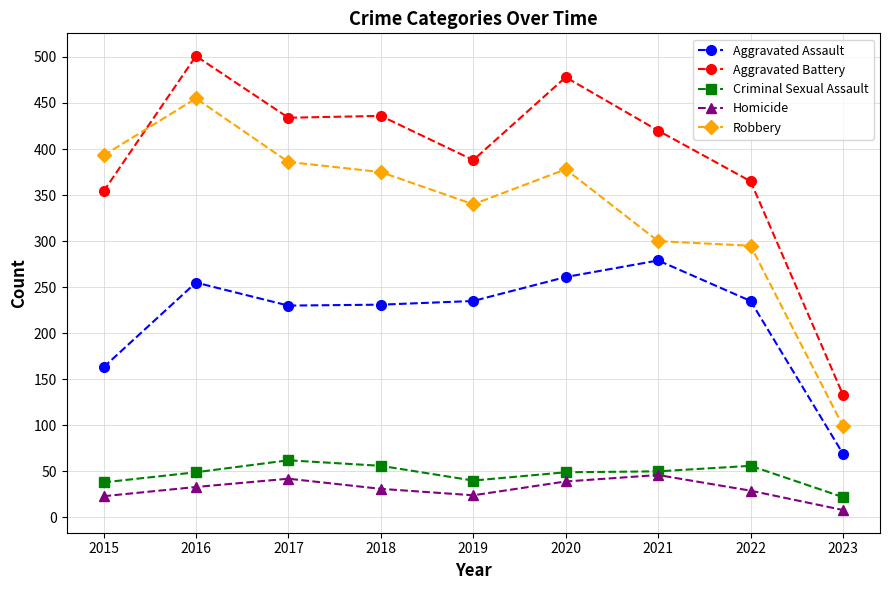

True or false: Aggravated Assault and Homicide intersect in this chart.

False